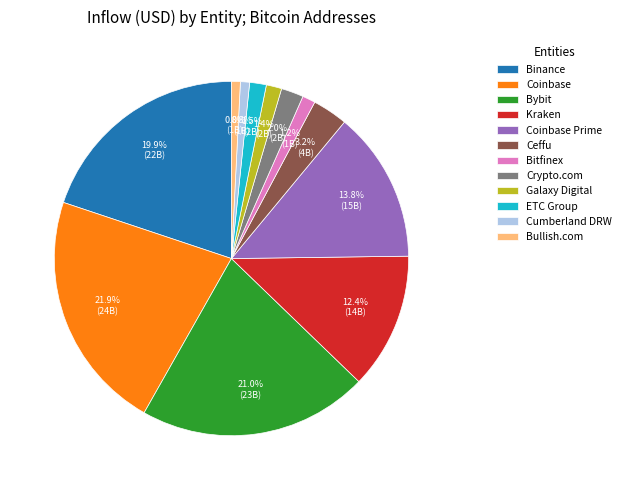

Which slice is the largest?

Coinbase